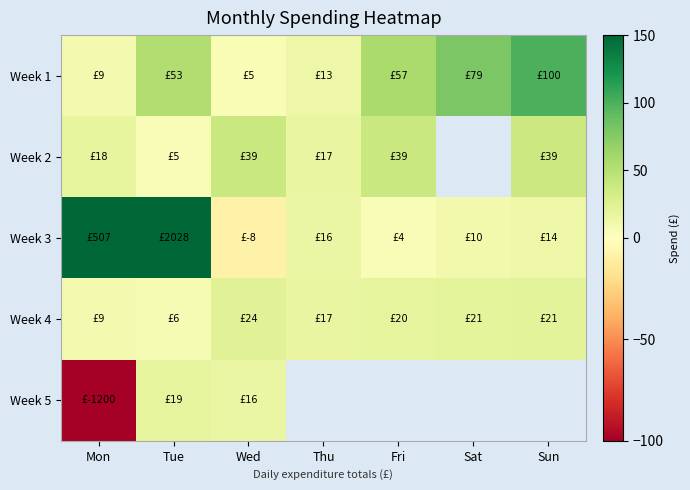

How many values in the Week 4 series exceed 19?

4